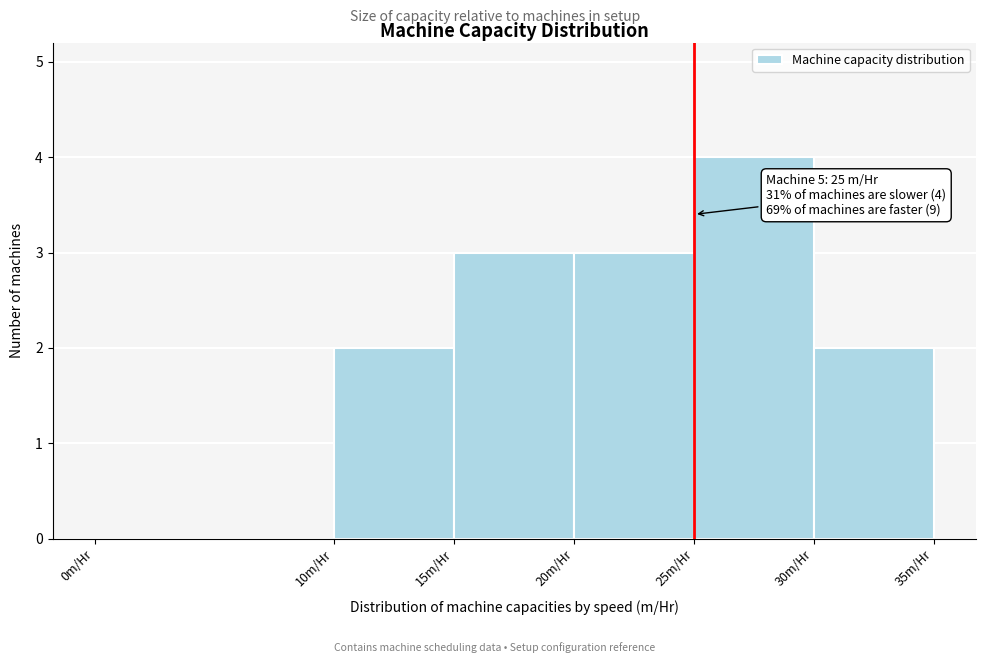

Which range on the x-axis has the tallest bar?

25 to 30